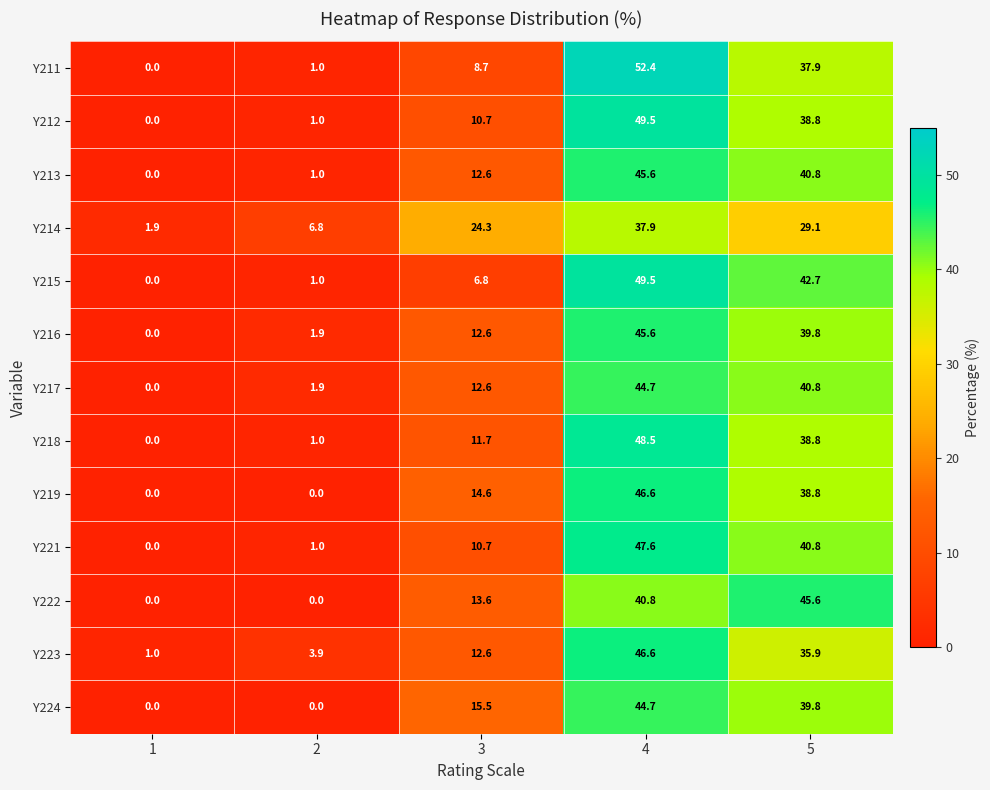

How many series are shown in this chart?

13